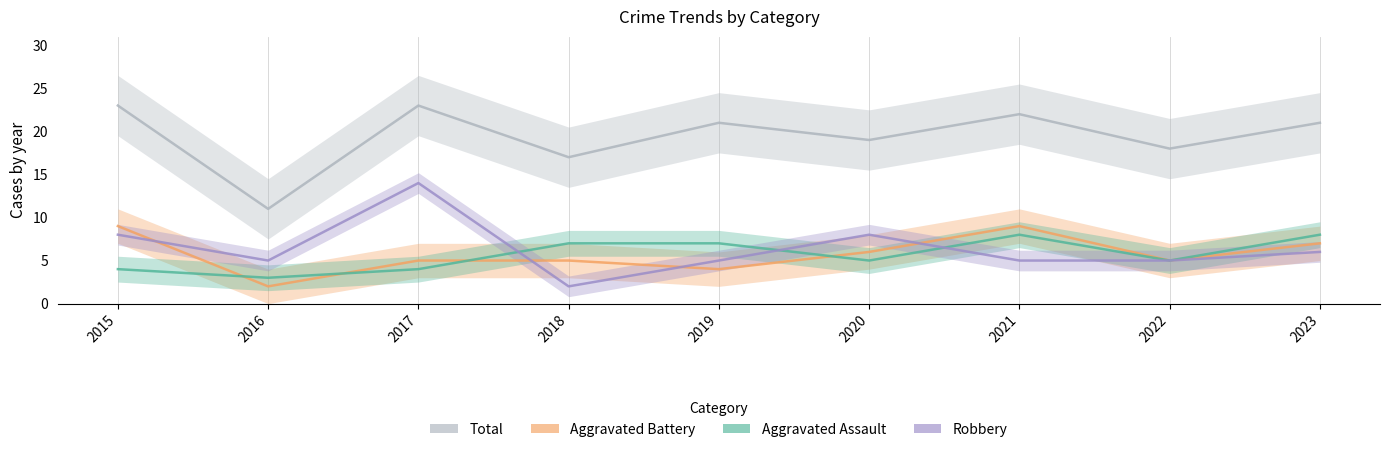

Between 2021 and 2022, which series saw the biggest shift?

Total